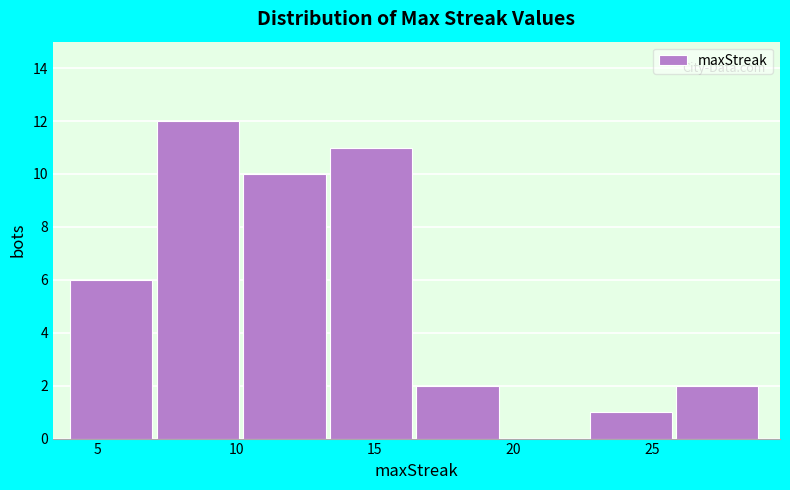

Reading left to right, transcribe this chart: for each bar, give the range it covers on the x-axis and its height. Neither the bar edges nor the heights are printed on the chart, so give them approximately, as read against the axes.

4.0 to 7.0: 6
7.0 to 10.5: 12
10.5 to 13.5: 10
13.5 to 16.5: 11
16.5 to 19.5: 2
19.5 to 23.0: 0
23.0 to 26.0: 1
26.0 to 29.0: 2